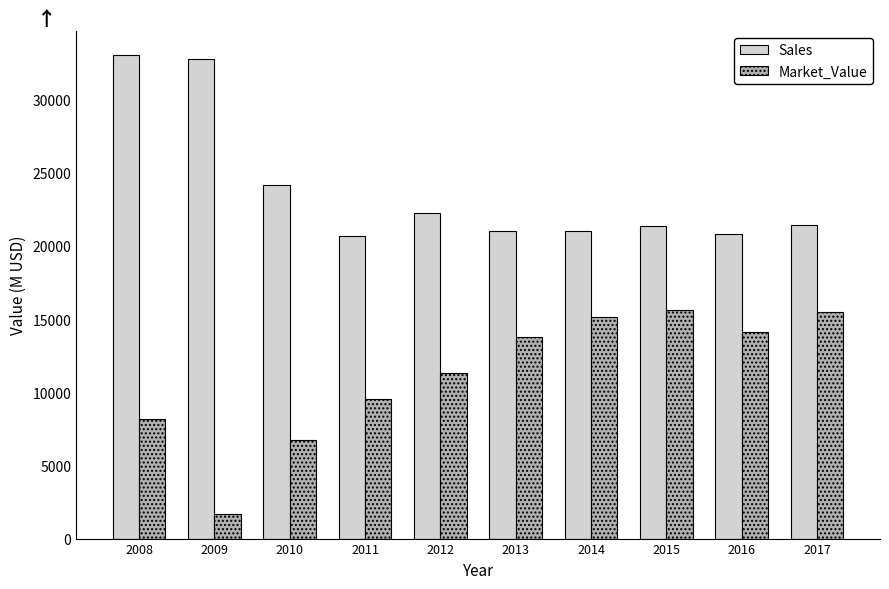

At which category does the chart reach its minimum across all series?

2009